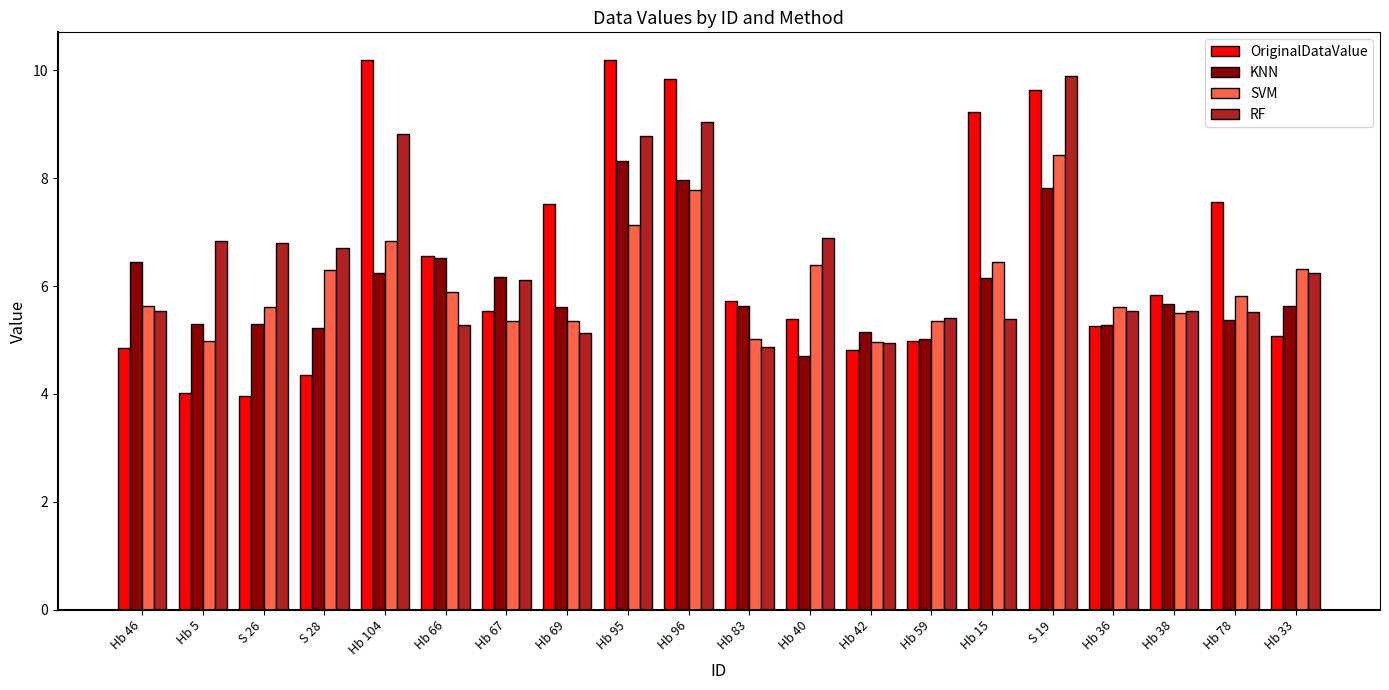

Which series changed the most between Hb 67 and S 19?

OriginalDataValue